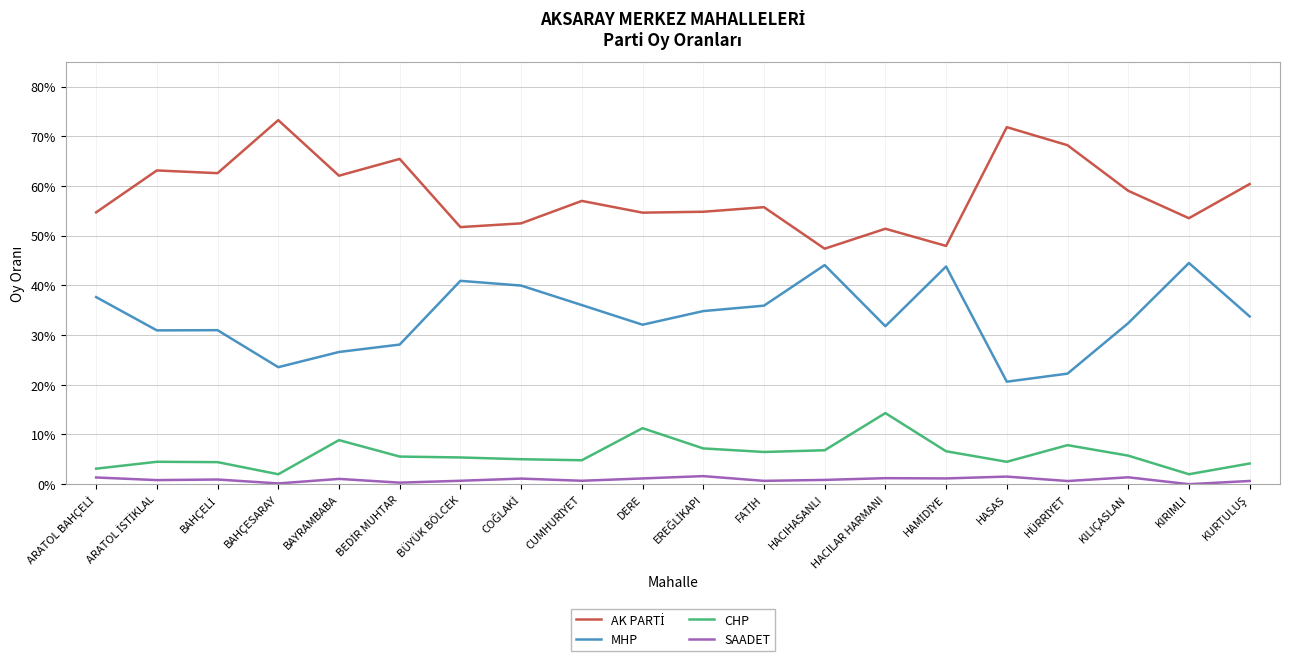

At which label is AK PARTİ closest to 0?

HACIHASANLI